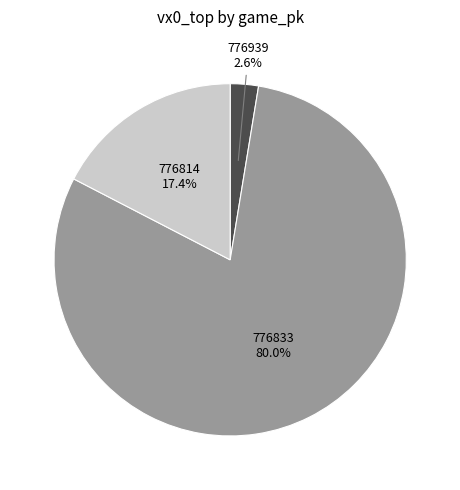

Does any single category account for the majority?

Yes